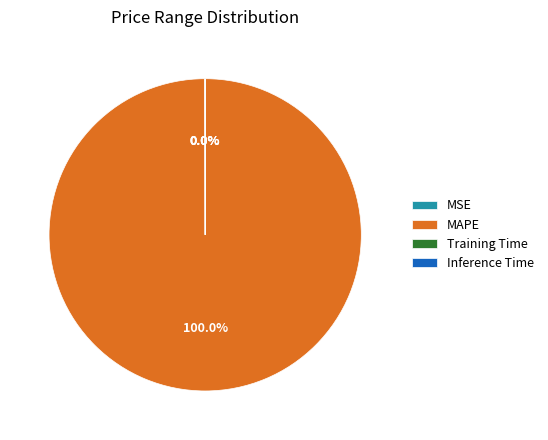

Which category accounts for the majority?

MAPE